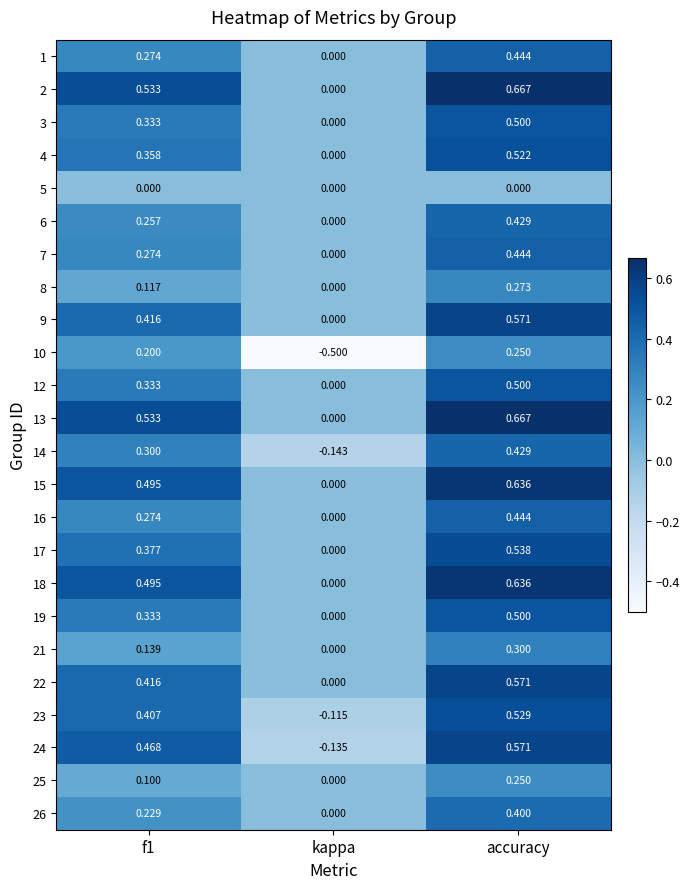

At which category is the sum across all series the highest?

accuracy